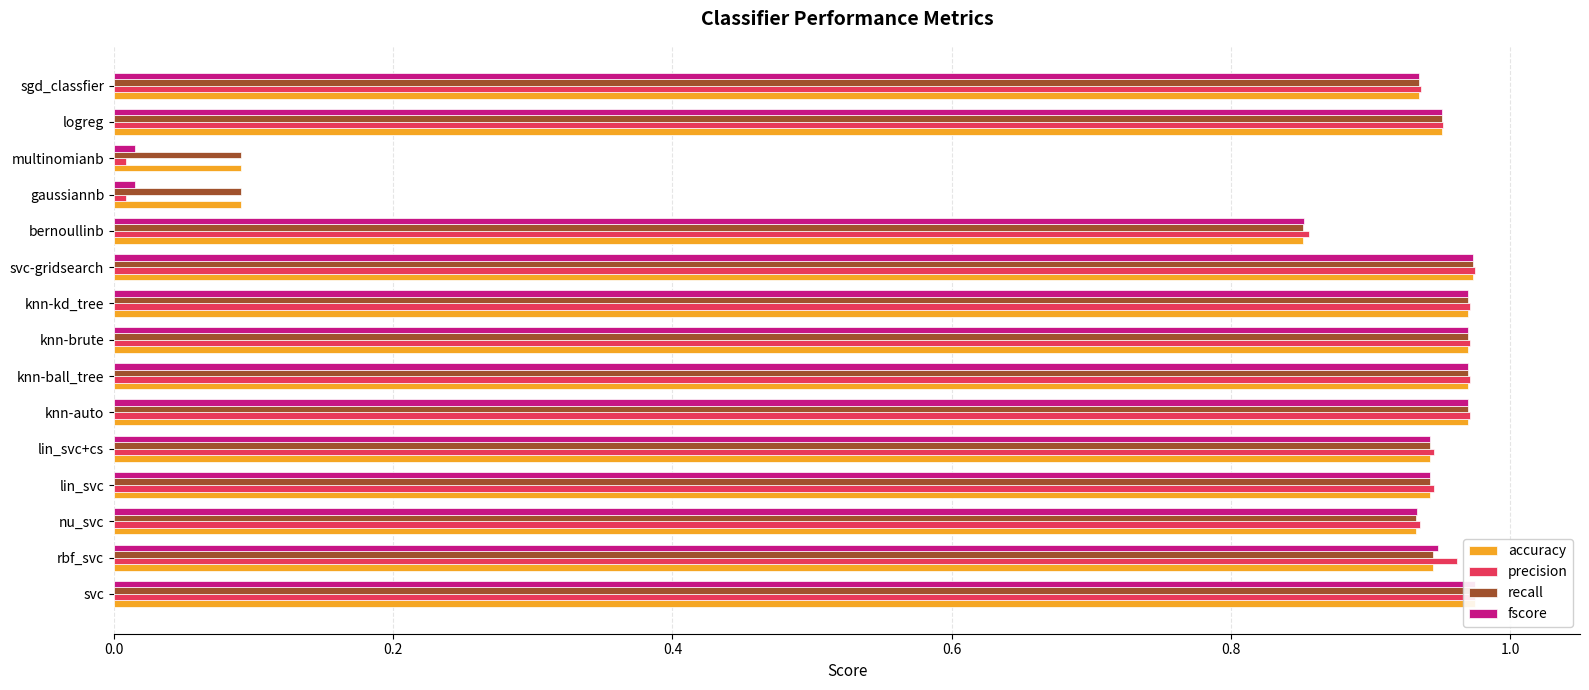

Reading right to left, list all the values displayed in this chart.

accuracy: 0.9	1.0	0.1	0.1	0.9	1.0	1.0	1.0	1.0	1.0	0.9	0.9	0.9	0.9	1.0
precision: 0.9	1.0	0.0	0.0	0.9	1.0	1.0	1.0	1.0	1.0	0.9	0.9	0.9	1.0	1.0
recall: 0.9	1.0	0.1	0.1	0.9	1.0	1.0	1.0	1.0	1.0	0.9	0.9	0.9	0.9	1.0
fscore: 0.9	1.0	0.0	0.0	0.9	1.0	1.0	1.0	1.0	1.0	0.9	0.9	0.9	0.9	1.0